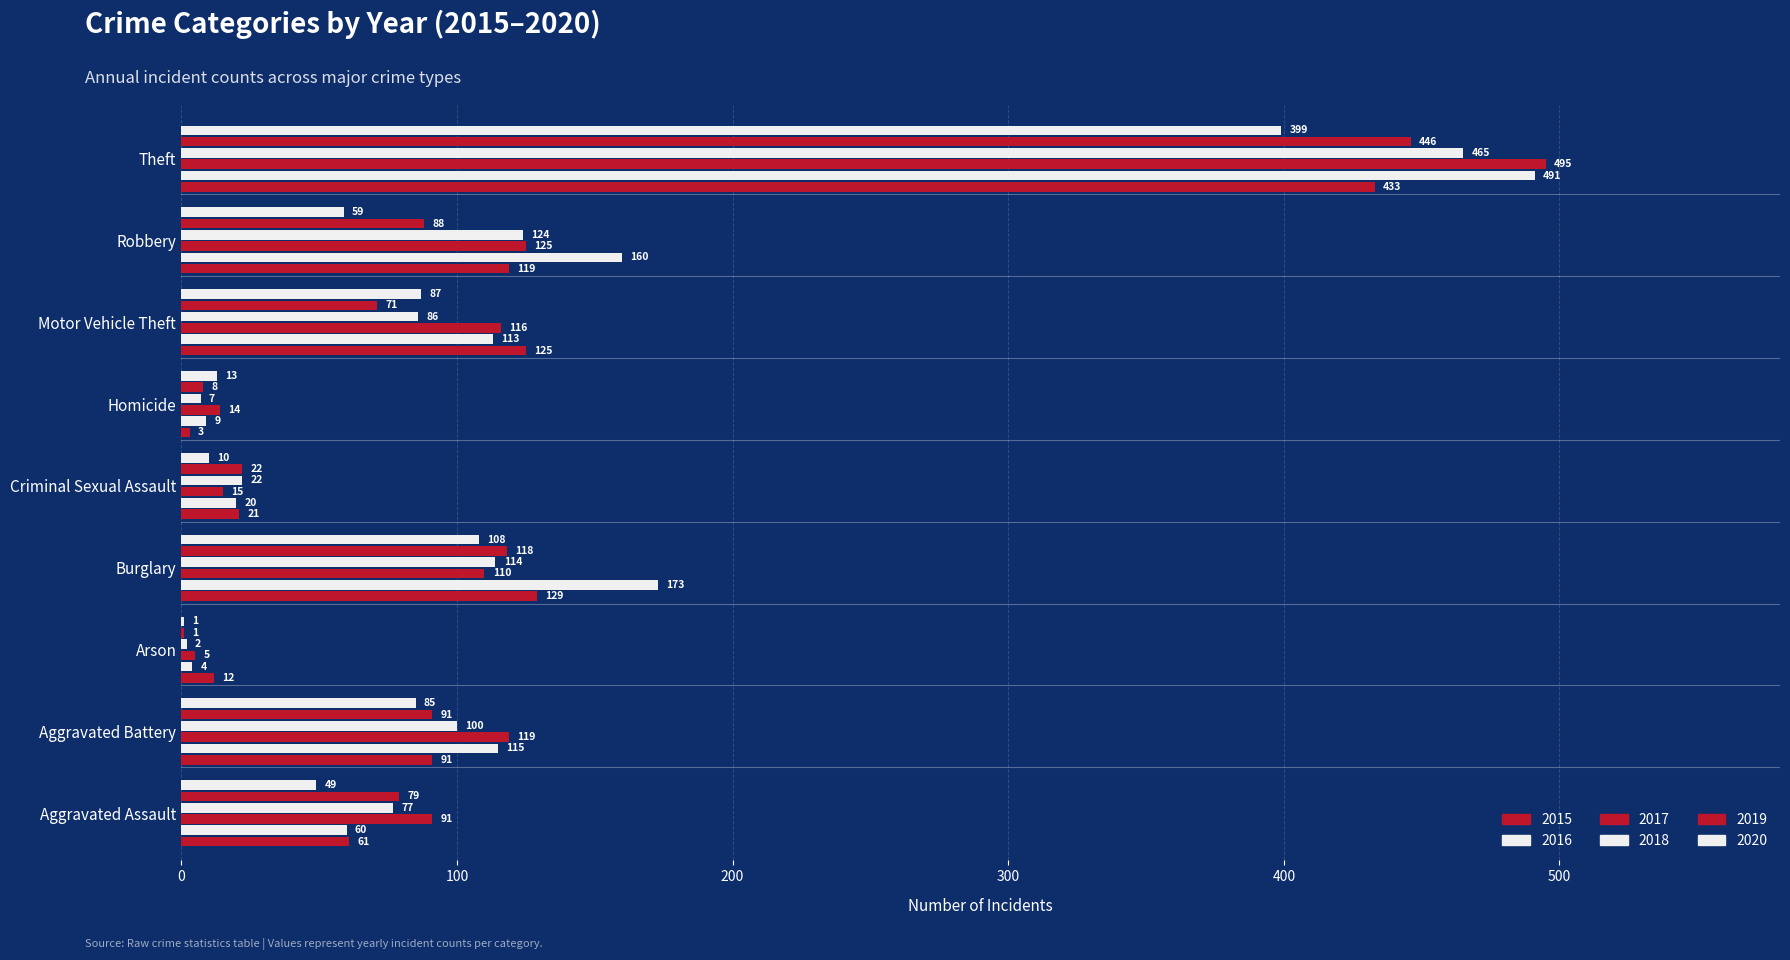

Reading left to right, extract all data points from this chart.

2015: Aggravated Assault=61	Aggravated Battery=91	Arson=12	Burglary=129	Criminal Sexual Assault=21	Homicide=3	Motor Vehicle Theft=125	Robbery=119	Theft=433
2016: Aggravated Assault=60	Aggravated Battery=115	Arson=4	Burglary=173	Criminal Sexual Assault=20	Homicide=9	Motor Vehicle Theft=113	Robbery=160	Theft=491
2017: Aggravated Assault=91	Aggravated Battery=119	Arson=5	Burglary=110	Criminal Sexual Assault=15	Homicide=14	Motor Vehicle Theft=116	Robbery=125	Theft=495
2018: Aggravated Assault=77	Aggravated Battery=100	Arson=2	Burglary=114	Criminal Sexual Assault=22	Homicide=7	Motor Vehicle Theft=86	Robbery=124	Theft=465
2019: Aggravated Assault=79	Aggravated Battery=91	Arson=1	Burglary=118	Criminal Sexual Assault=22	Homicide=8	Motor Vehicle Theft=71	Robbery=88	Theft=446
2020: Aggravated Assault=49	Aggravated Battery=85	Arson=1	Burglary=108	Criminal Sexual Assault=10	Homicide=13	Motor Vehicle Theft=87	Robbery=59	Theft=399